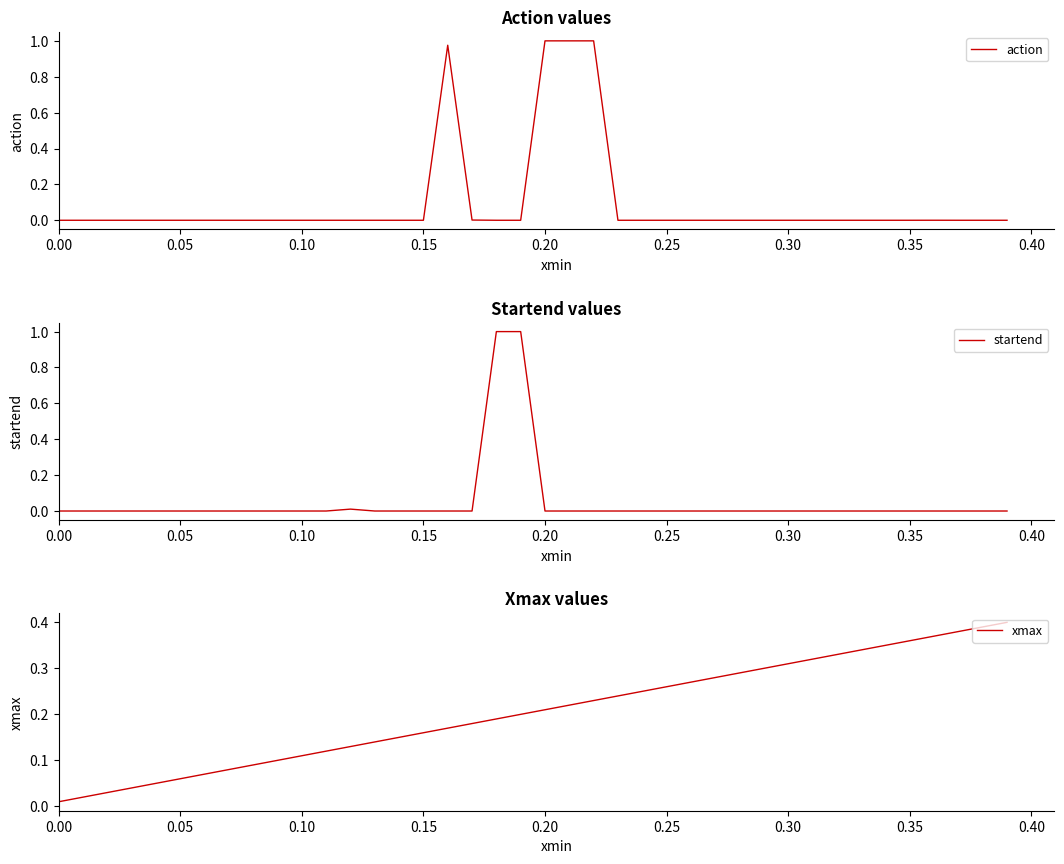

Is this an area chart (filled region under the line)?

No